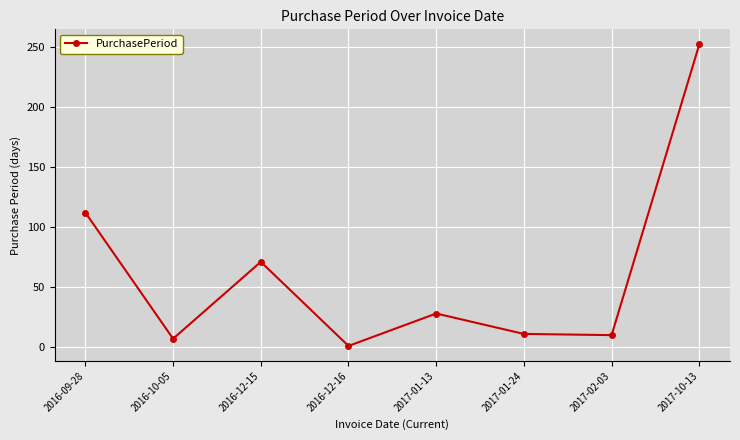

What position from the left is 2016-10-05?

2